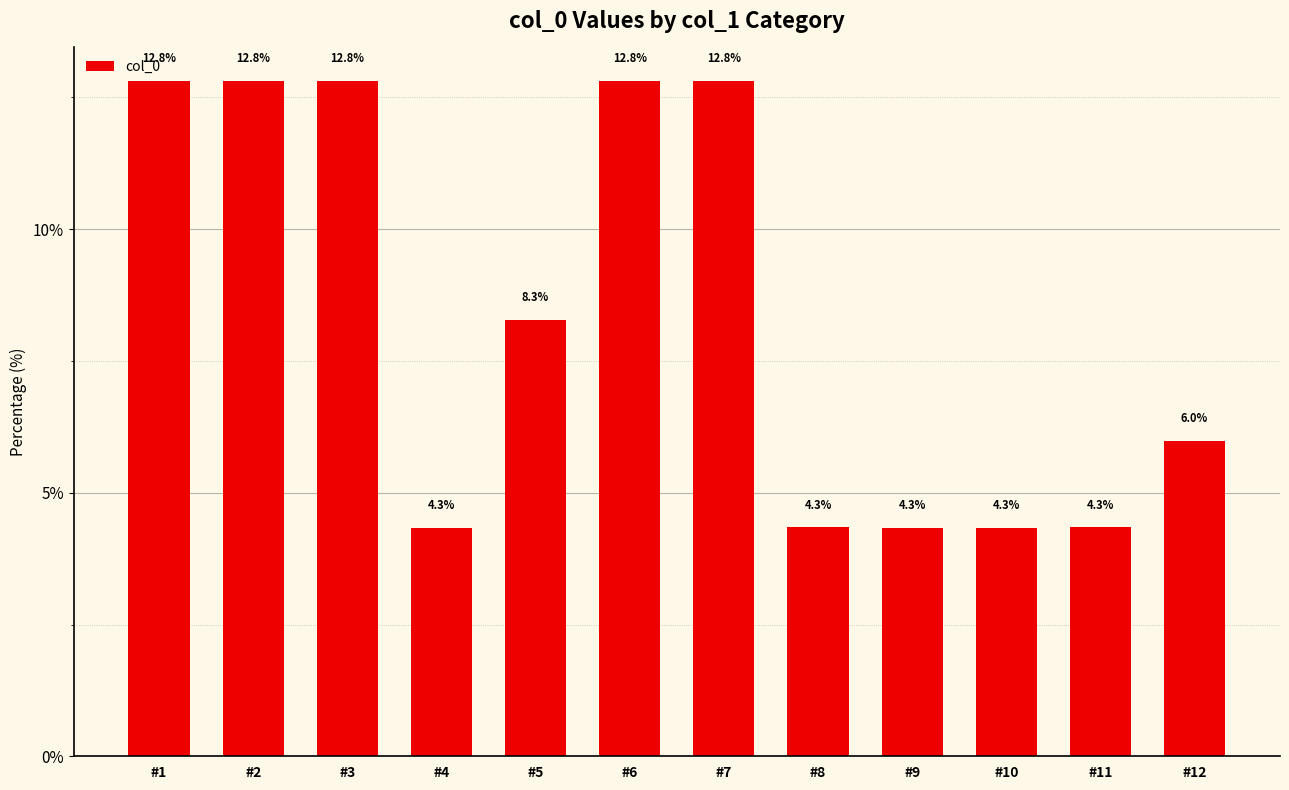

At which label does the data first exceed 8?

#1